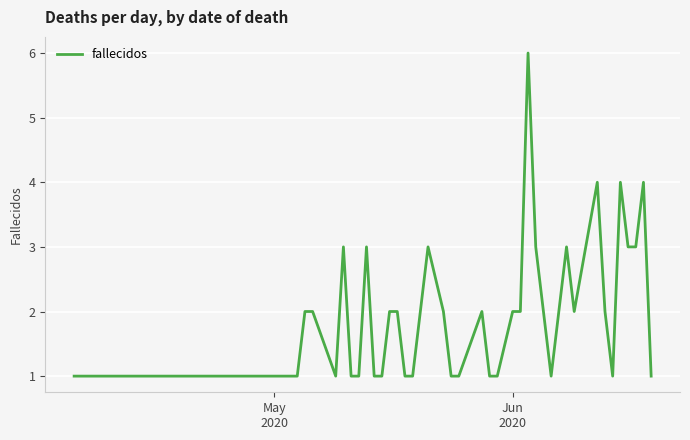

True or false: the data has more than 0 interior local peaks.

True